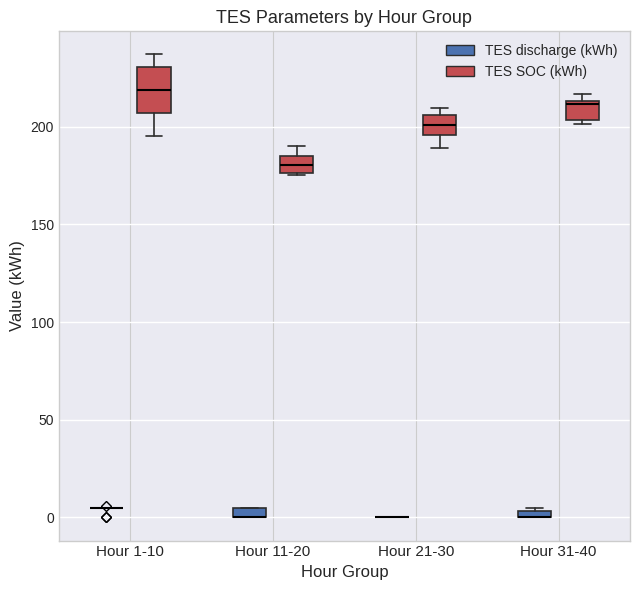

Where is the upper edge of the box for Hour 11-20 (TES SOC (kWh)) on the y-axis? The values are not printed on the chart, so give them approximately, as read against the axis.

185